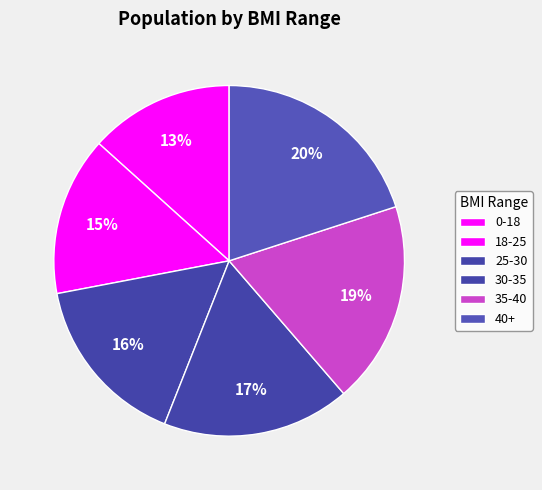

Count the number of slices in the pie.

6